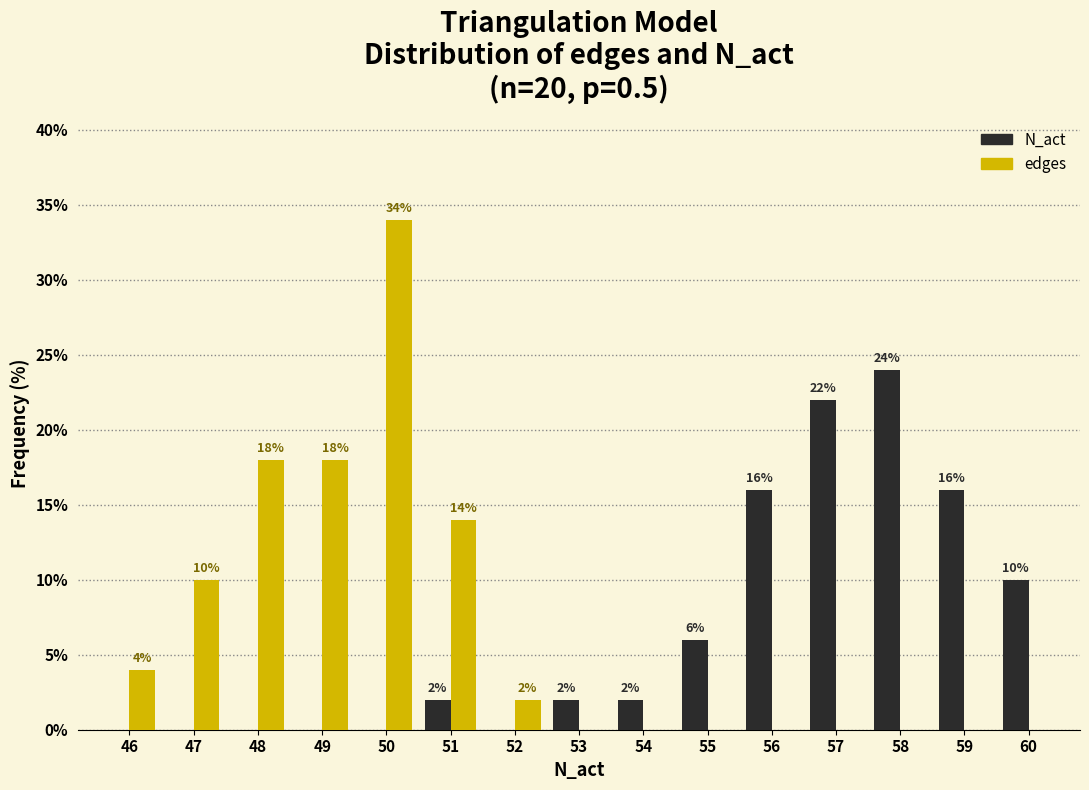

Reading left to right, extract all data points from this chart.

N_act: 46=0.0	47=0.0	48=0.0	49=0.0	50=0.0	51=2.0	52=0.0	53=2.0	54=2.0	55=6.0	56=16.0	57=22.0	58=24.0	59=16.0	60=10.0
edges: 46=4.0	47=10.0	48=18.0	49=18.0	50=34.0	51=14.0	52=2.0	53=0.0	54=0.0	55=0.0	56=0.0	57=0.0	58=0.0	59=0.0	60=0.0